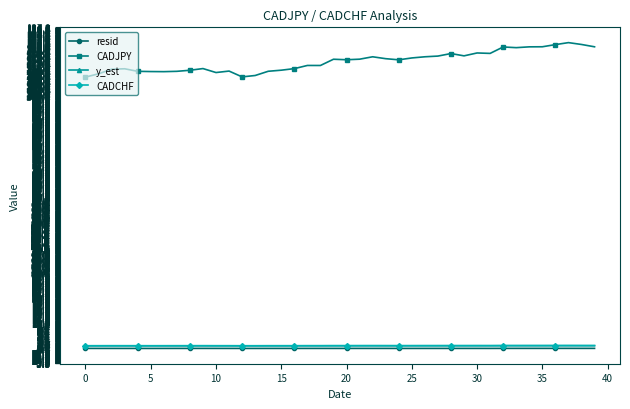

True or false: y_est has more than 0 interior local peaks.

True